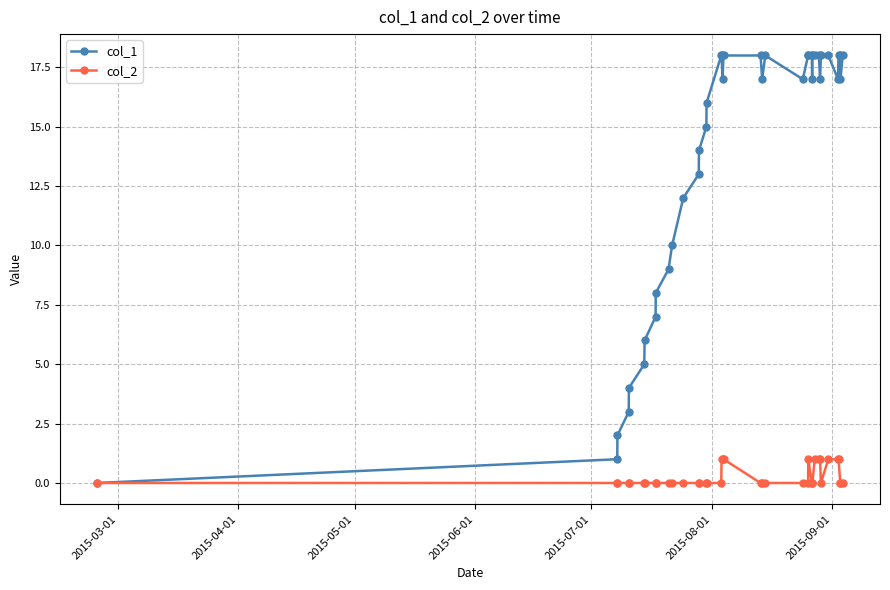

Does the chart have visible grid lines?

Yes